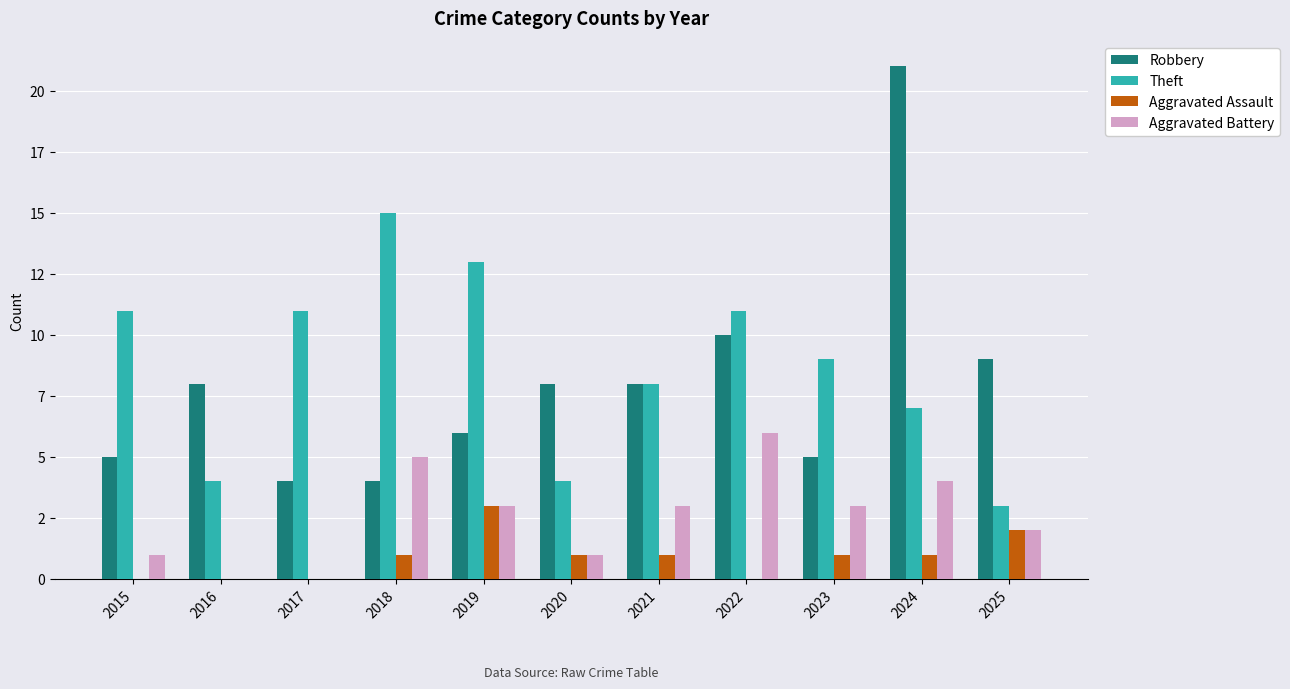

Is it true that Aggravated Battery equals 5 at 2018?

True